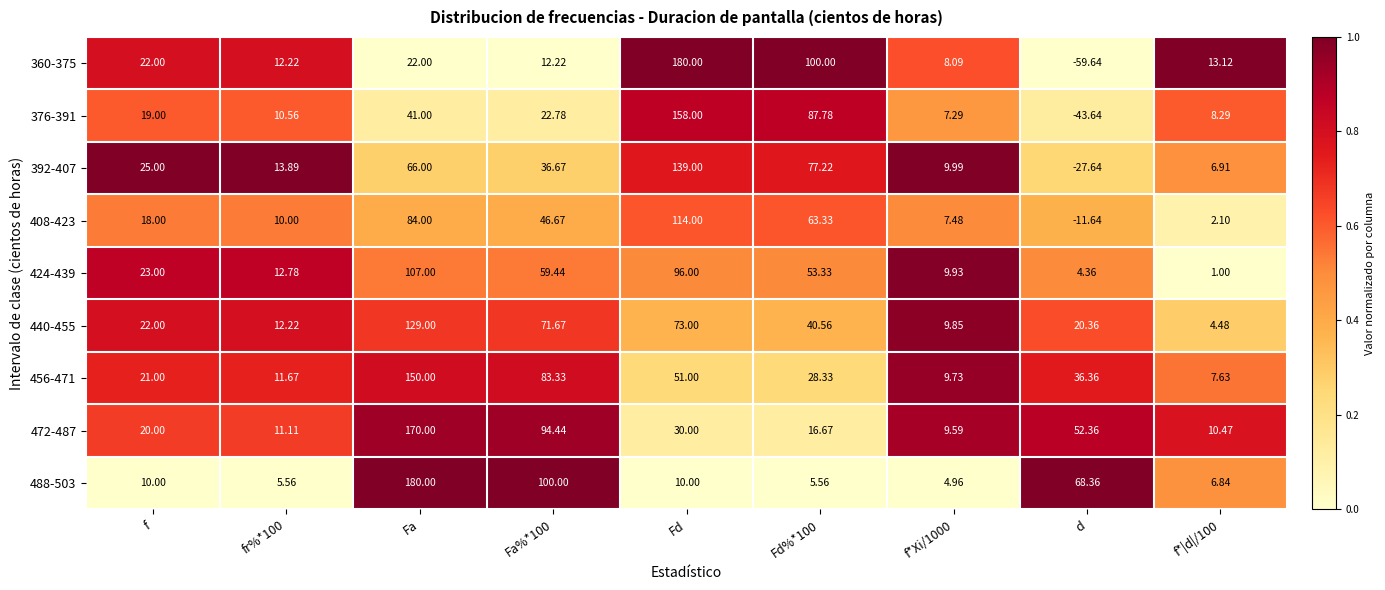

How many series are shown in this chart?

9